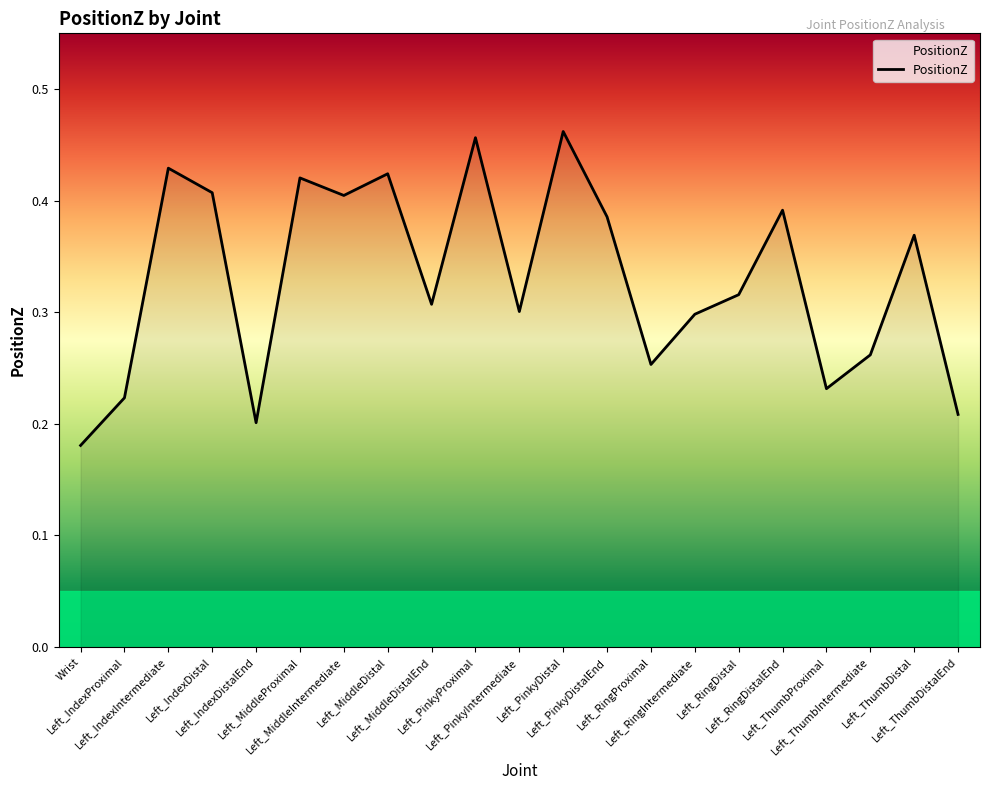

Count the number of categories in the chart.

21